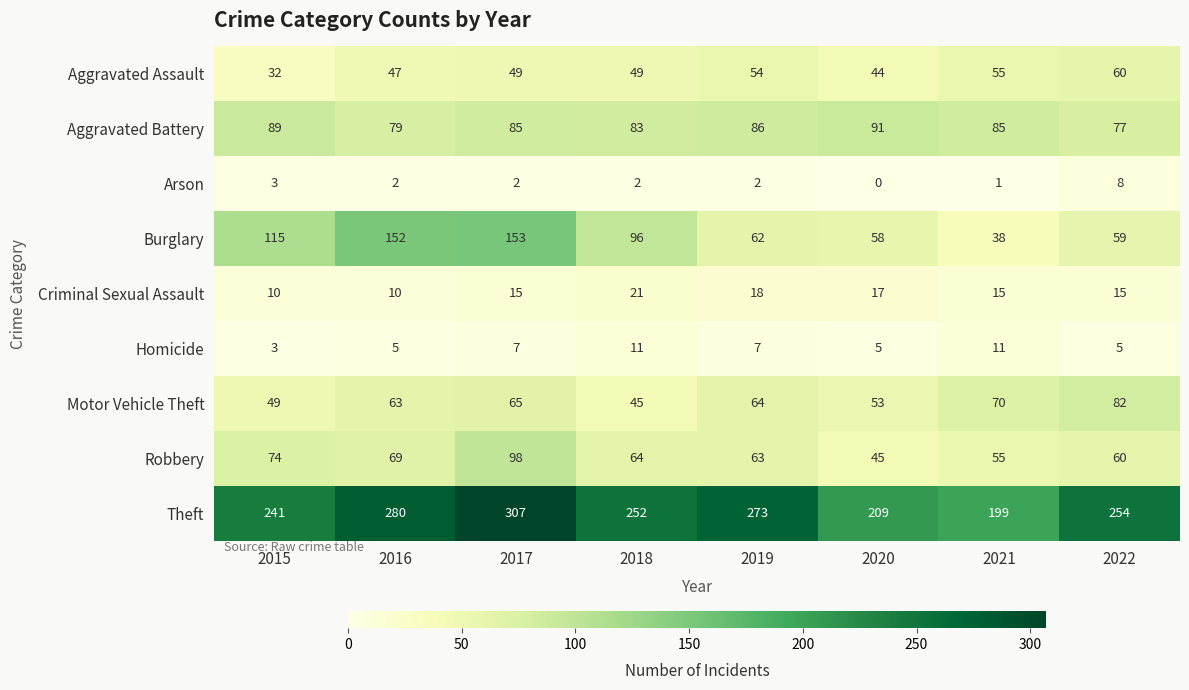

Which series changed the most between 2020 and 2021?

Burglary